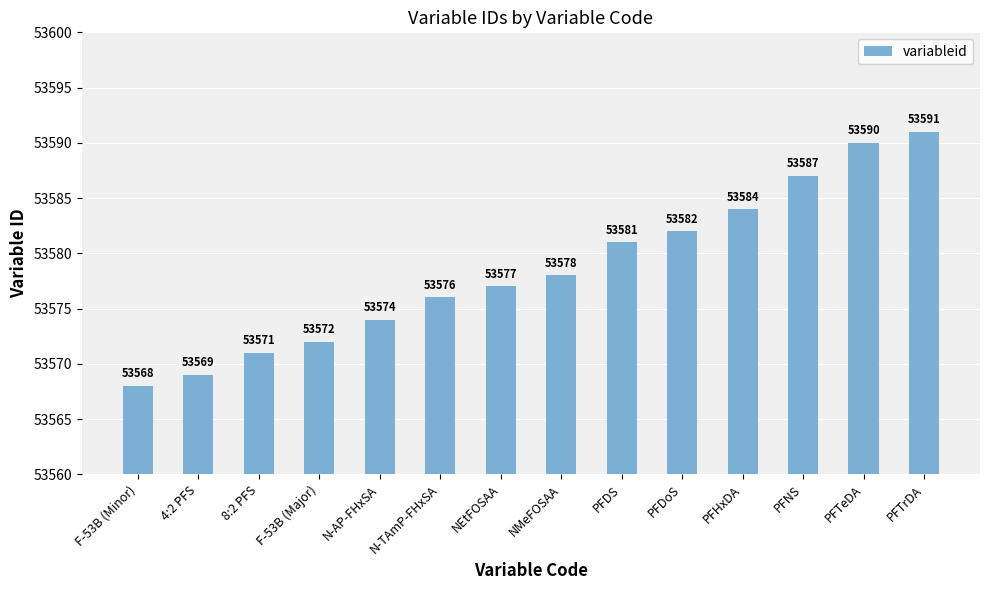

True or false: the data shows 90208 at PFDoS.

False